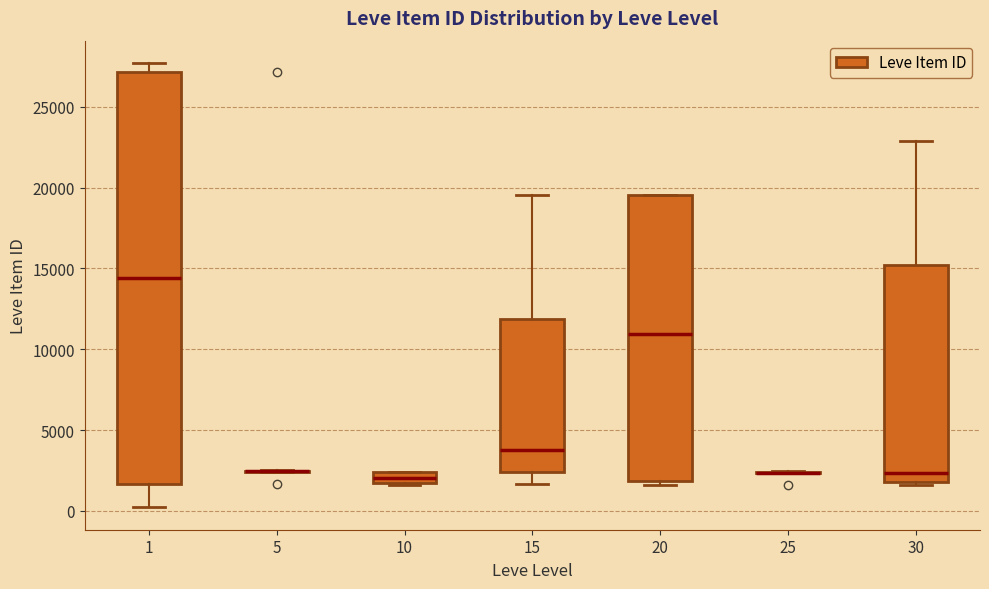

Which box is the tallest, from its lower edge to its upper edge?

1